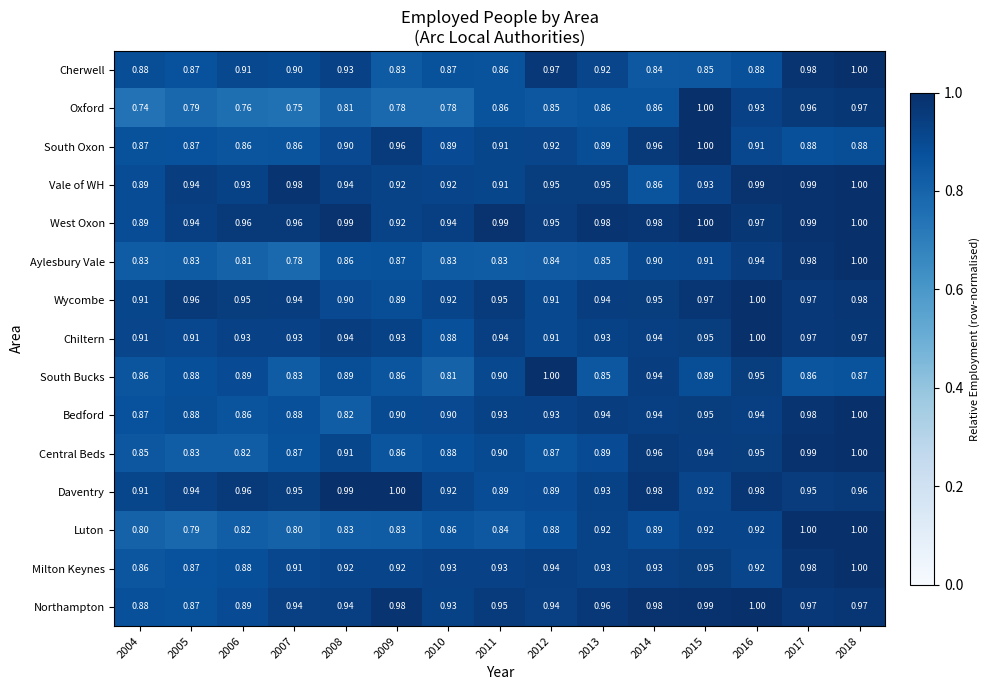

Is the value of Central Beds at 2011 greater than the value of South Bucks at 2006?

Yes